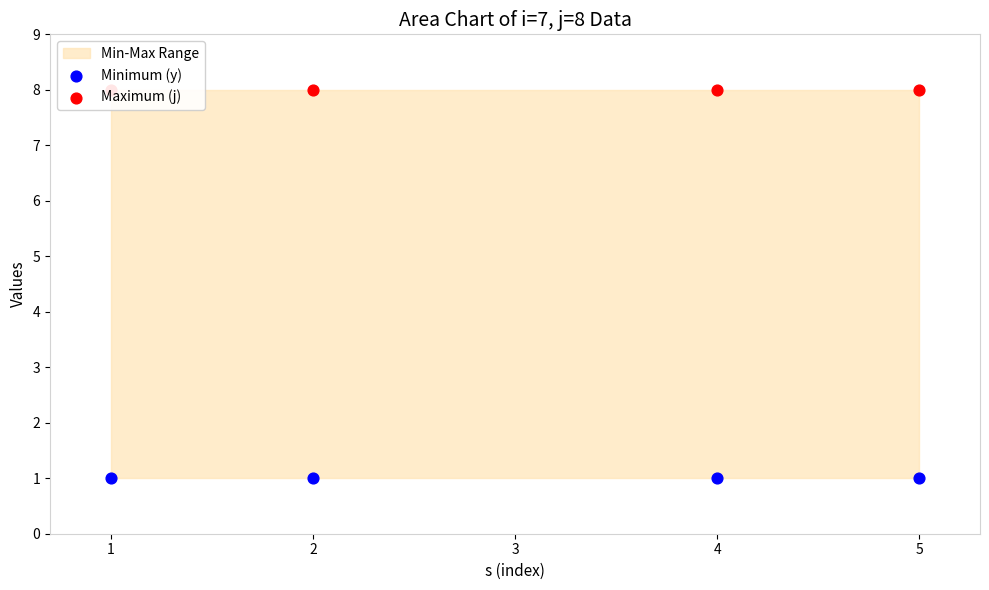

Which series reaches the maximum Y coordinate?

Maximum (j)